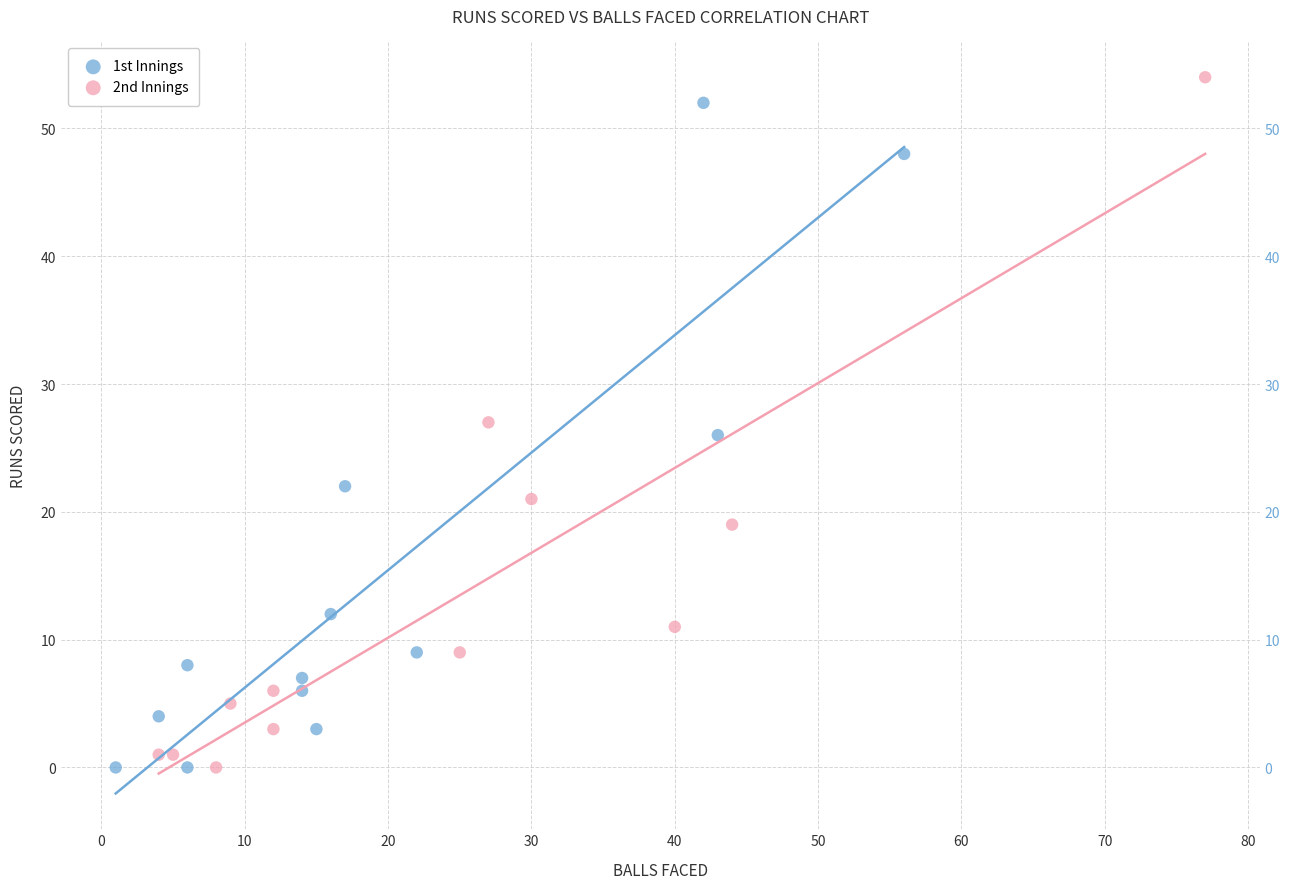

What are all the series names shown in the legend?

1st Innings, 2nd Innings